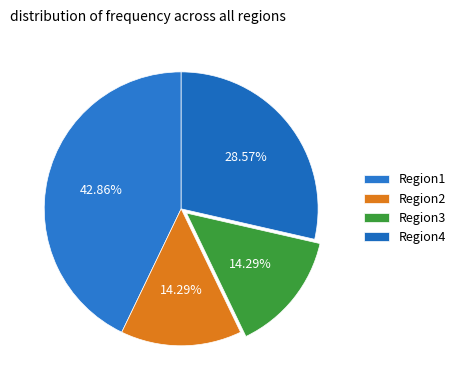

How much of the chart is everything except Region3?

85.7%